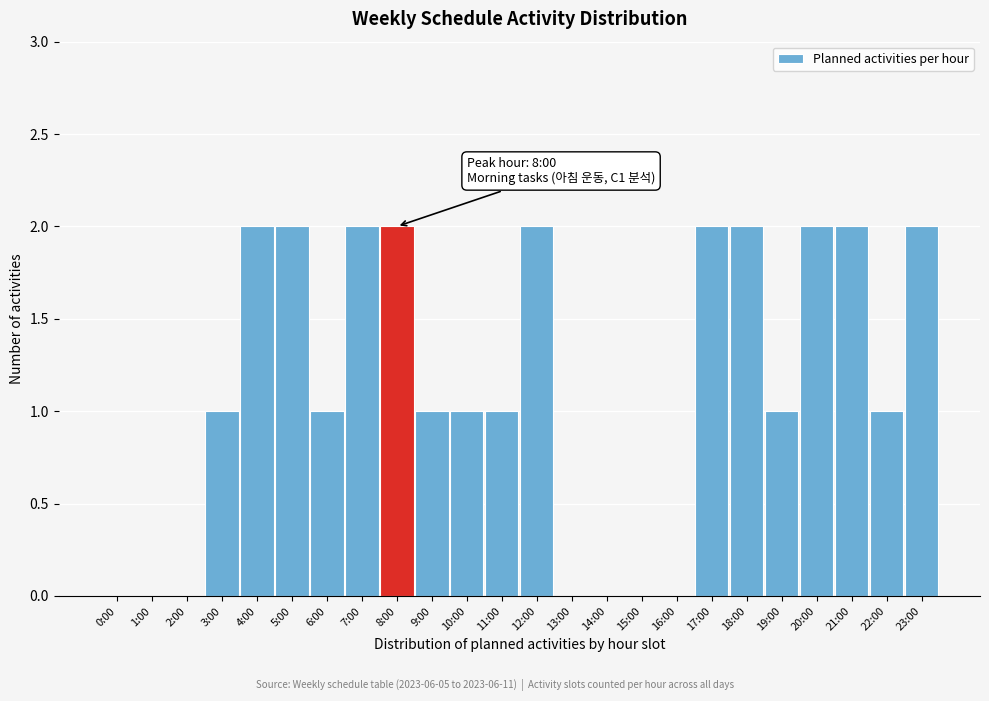

Reading left to right, extract all data points from this chart.

0:00=0	1:00=0	2:00=0	3:00=1	4:00=2	5:00=2	6:00=1	7:00=2	8:00=2	9:00=1	10:00=1	11:00=1	12:00=2	13:00=0	14:00=0	15:00=0	16:00=0	17:00=2	18:00=2	19:00=1	20:00=2	21:00=2	22:00=1	23:00=2